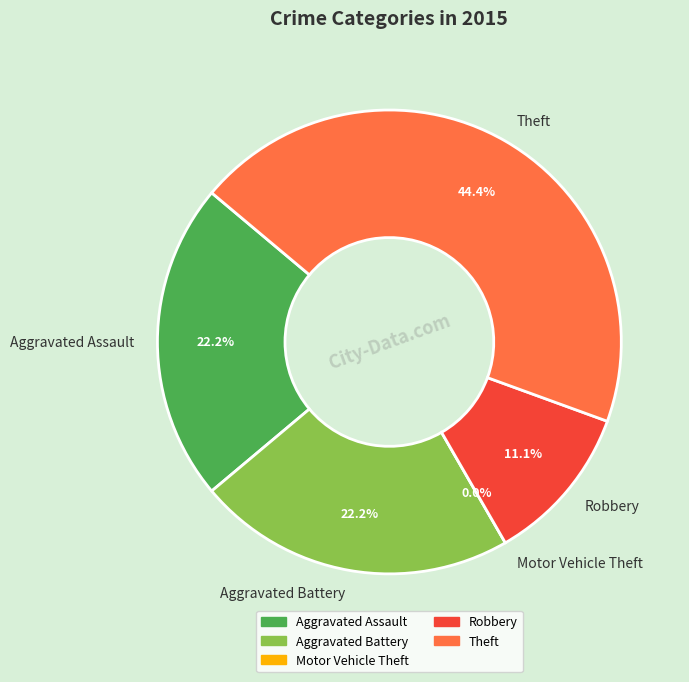

True or false: Aggravated Assault accounts for 22% of the total.

True